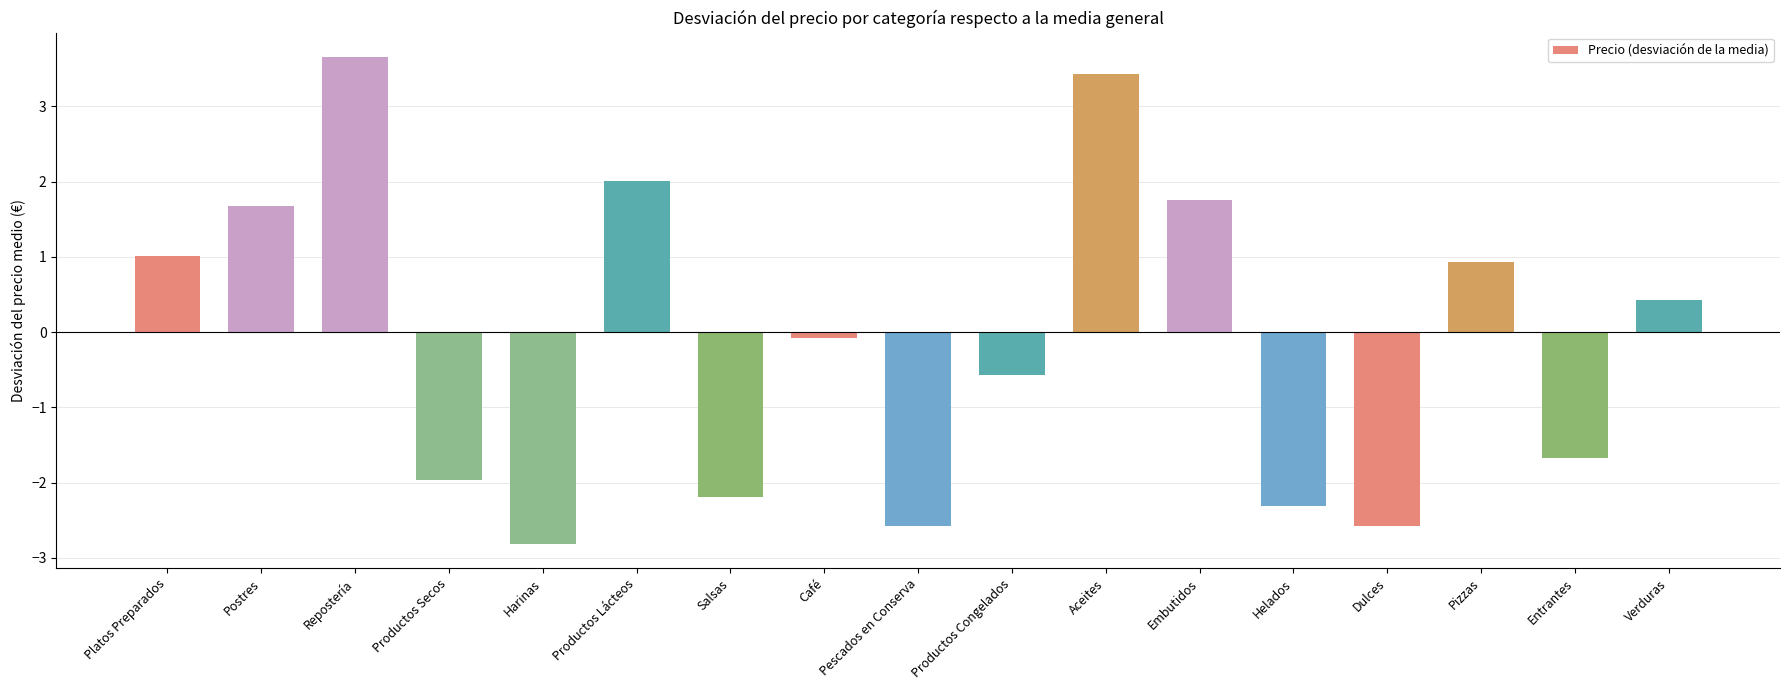

Does the chart contain any negative values?

Yes